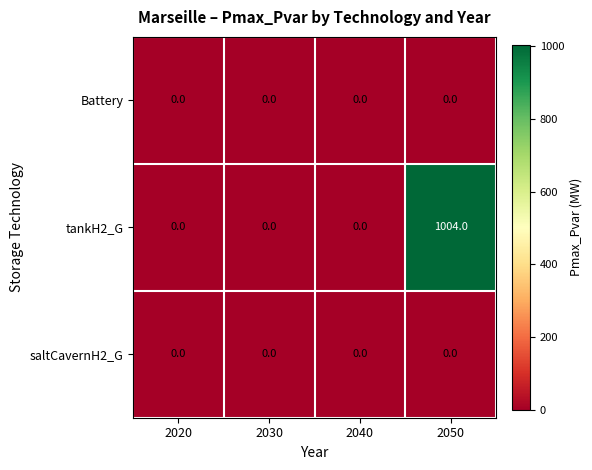

Between 2040 and 2050, which series saw the biggest shift?

tankH2_G